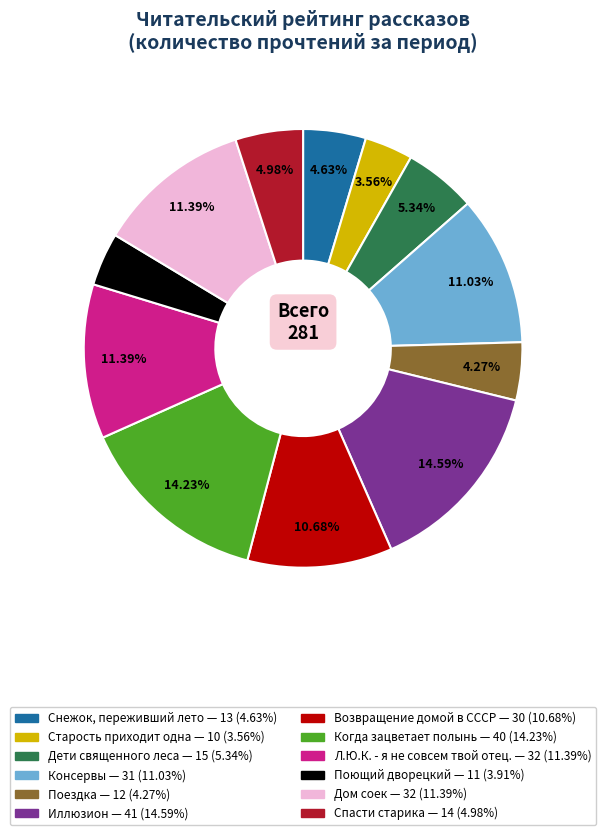

Between Старость приходит одна and Спасти старика, which is larger?

Спасти старика